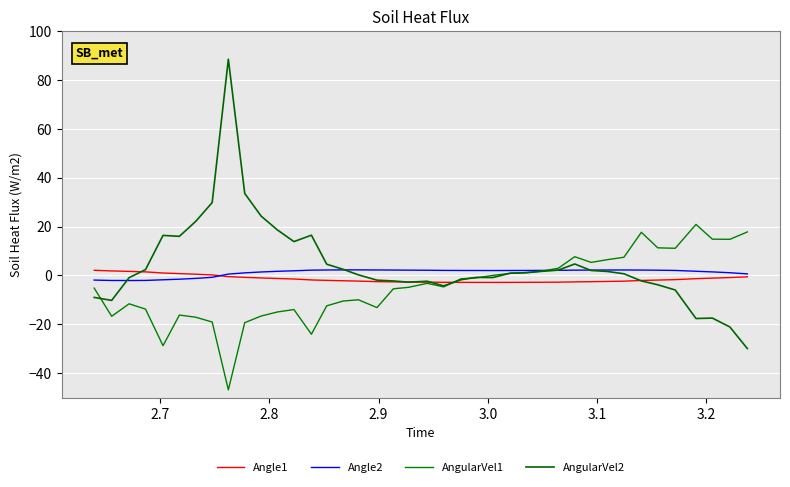

What is the value of the Angle1 point at the 24th from the left?

-2.9